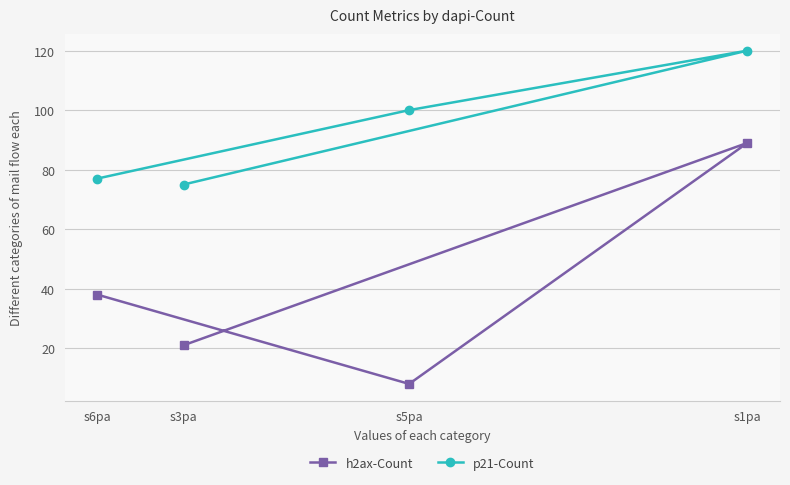

True or false: h2ax-Count has more than 2 points higher than both neighbors.

False